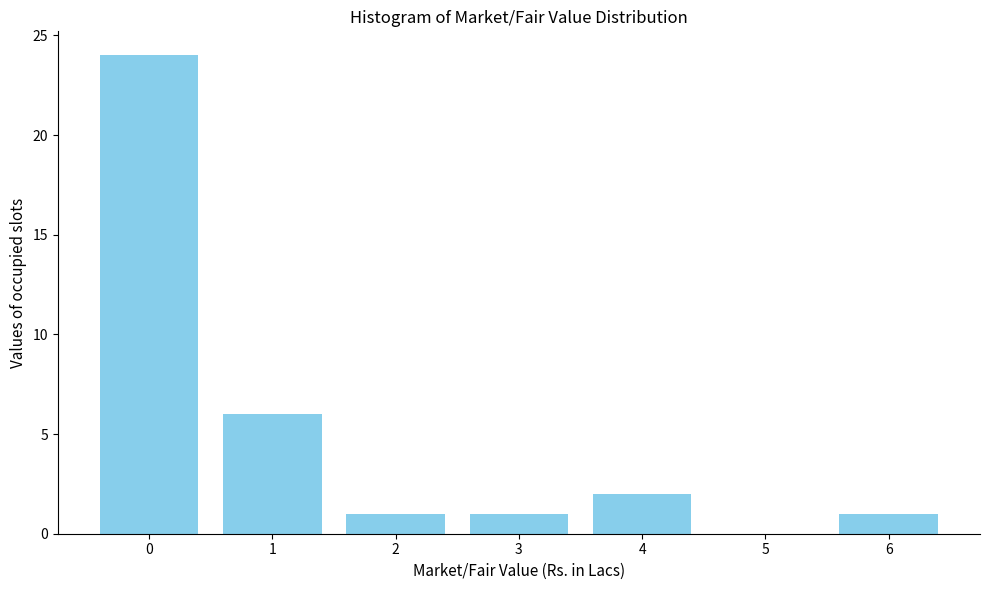

Reading left to right, list all the values displayed in this chart.

0=24	1=6	2=1	3=1	4=2	5=0	6=1